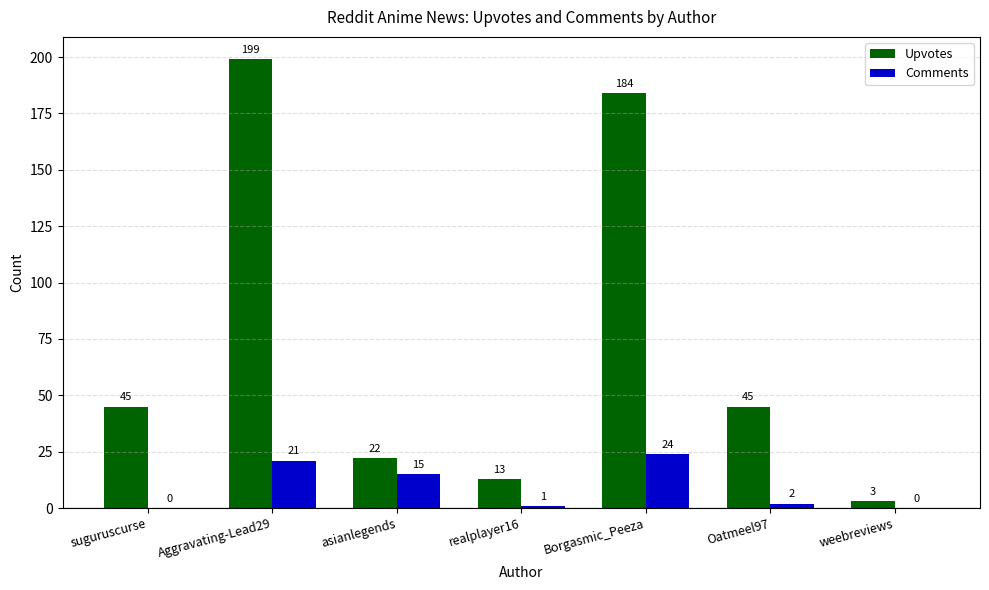

What is the approximate value of Upvotes at suguruscurse?

45